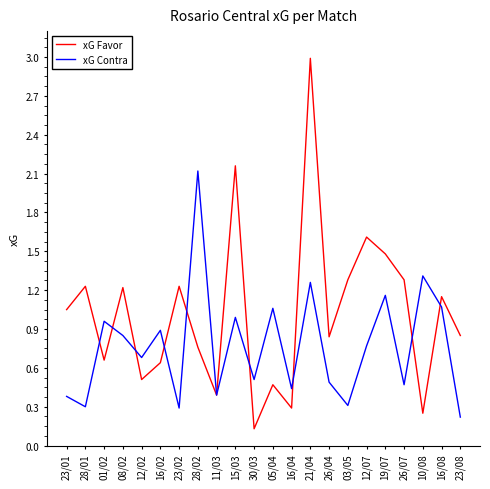

What position from the left is 16/02?

6